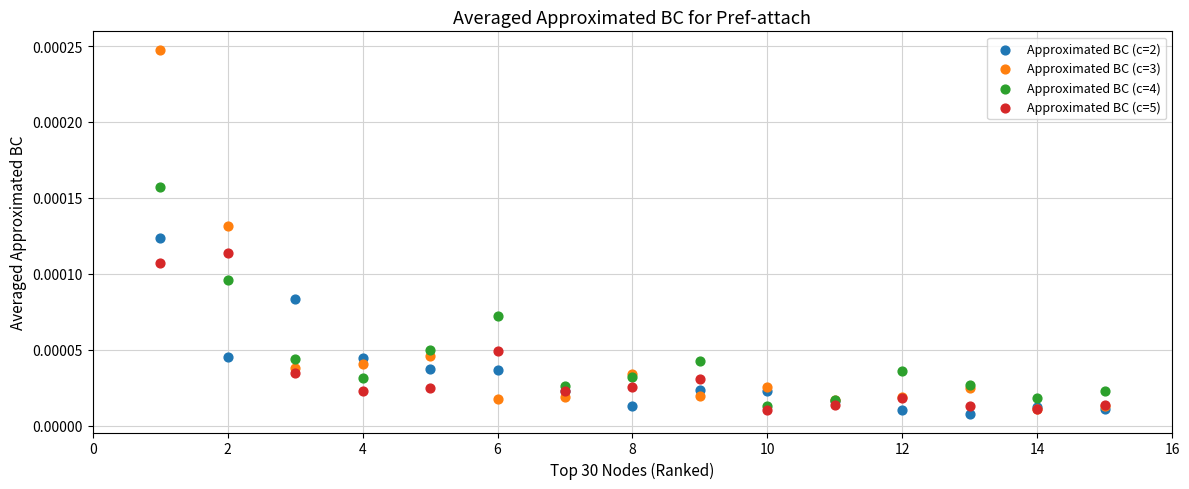

Which series has the largest Y range (max minus min)?

Approximated BC (c=3)